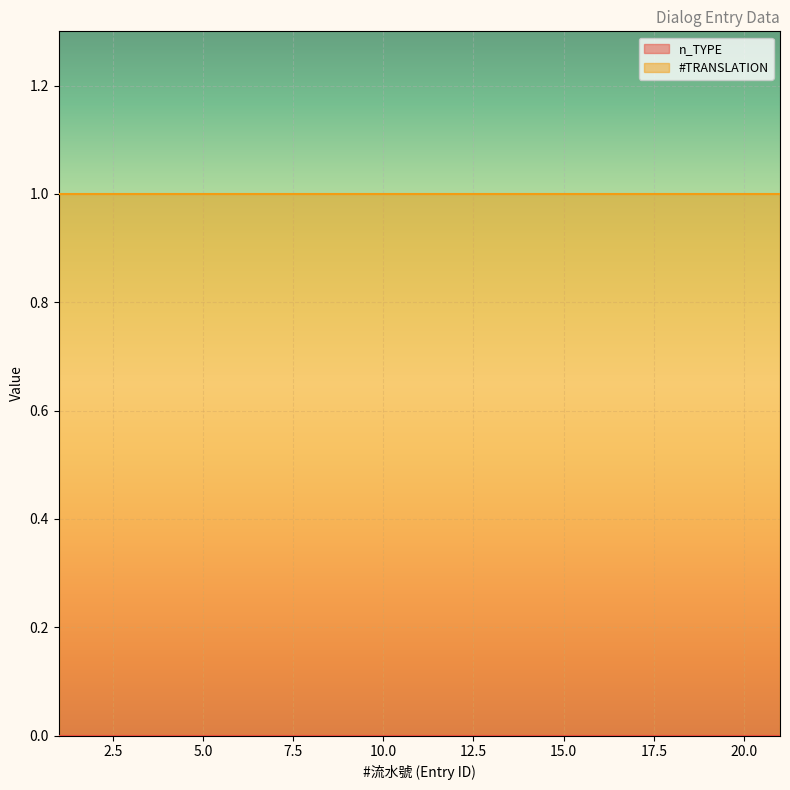

How many distinct data groups are displayed?

2